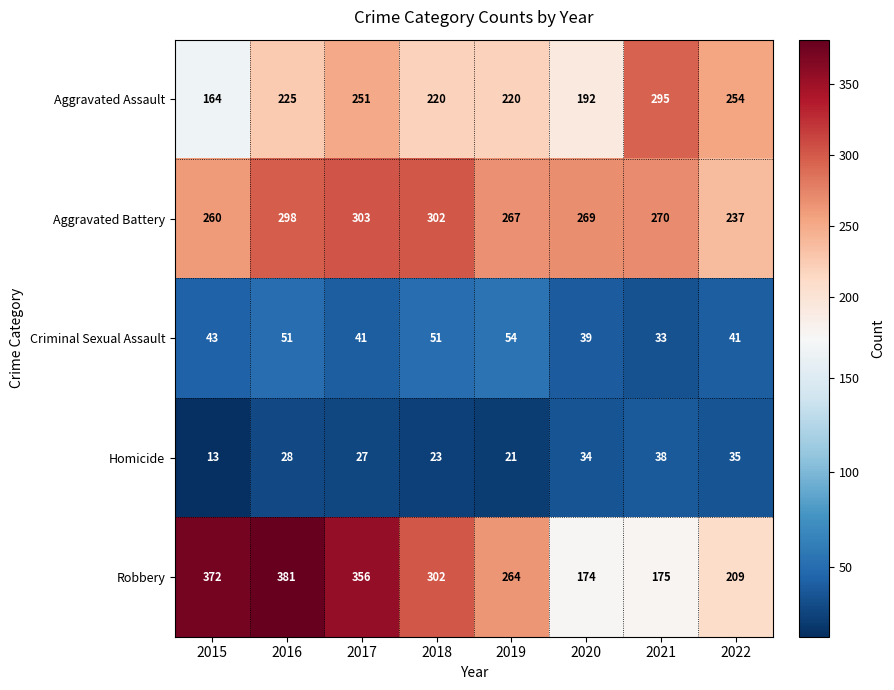

Count the number of data series in this chart.

5